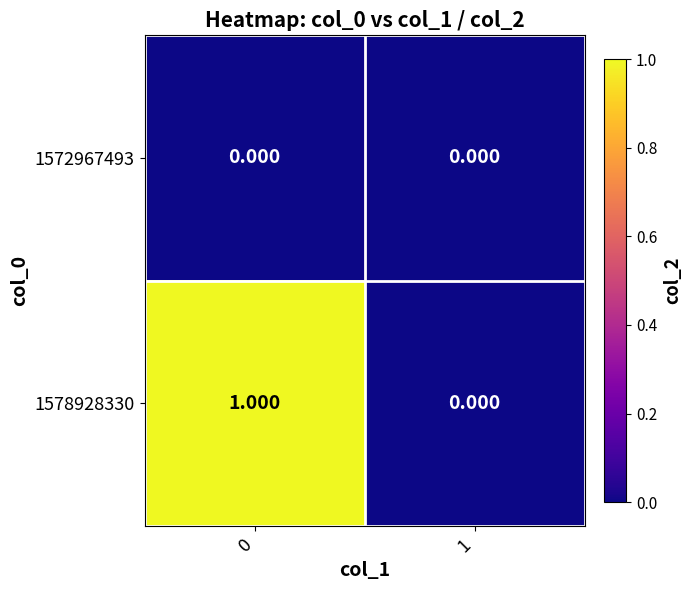

How many data points does each series have?

2